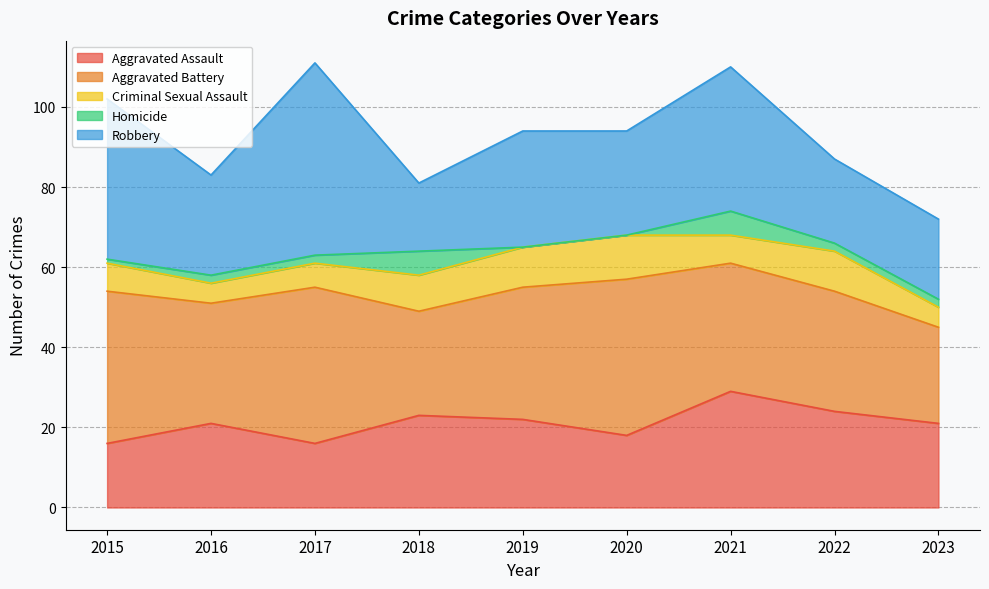

True or false: Criminal Sexual Assault has a value of 9 at 2018.

True